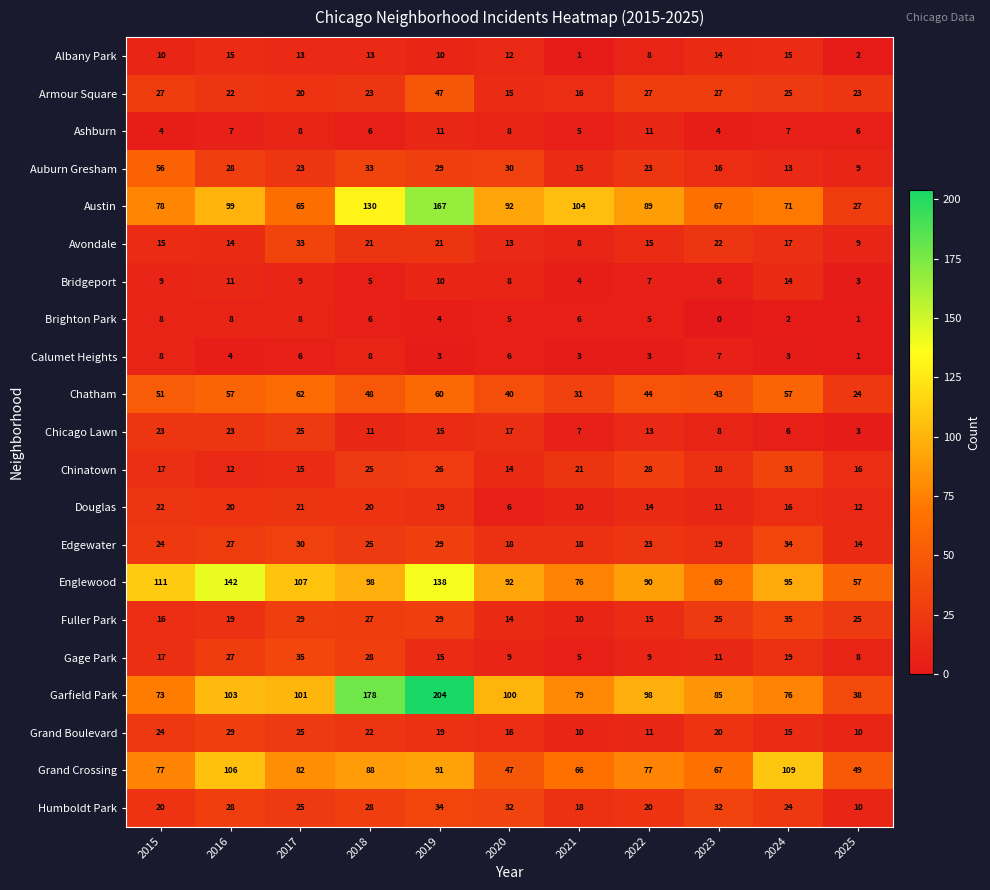

The value of Edgewater at 2016 is 6. True or false?

False